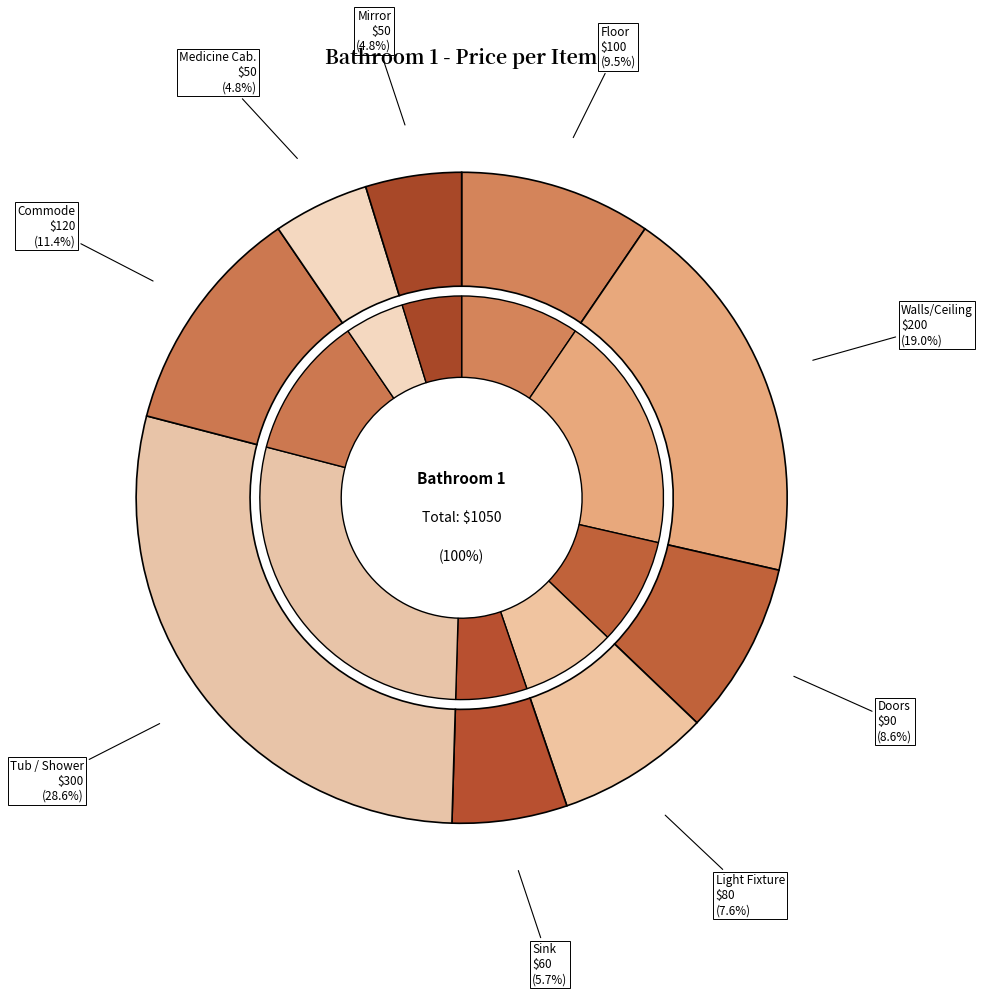

Does Mirror represent more than half of the total?

No